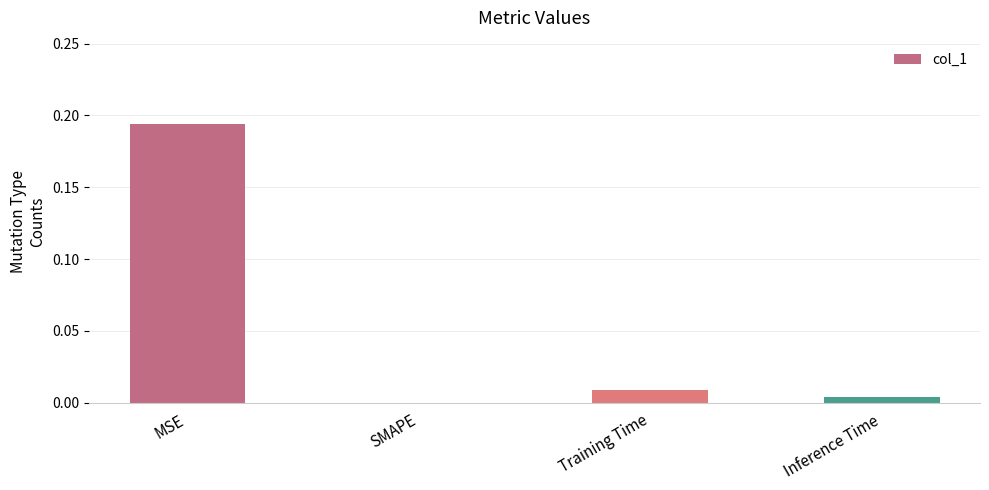

Are the bars horizontal?

No